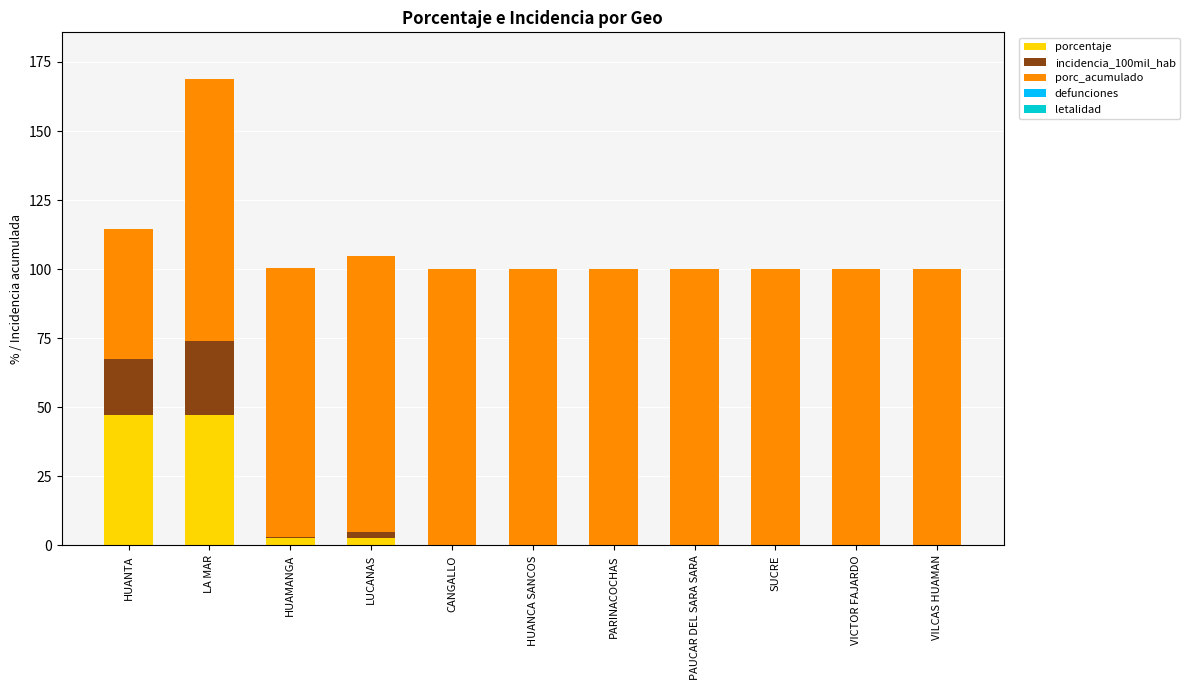

What is the total value across all series at LA MAR?

168.8